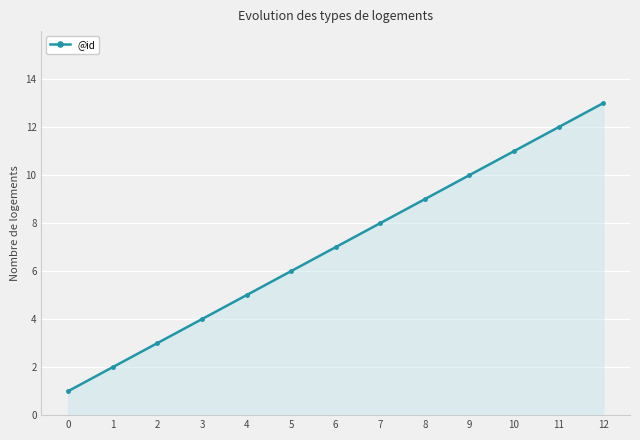

Reading left to right, extract all data points from this chart.

1	2	3	4	5	6	7	8	9	10	11	12	13